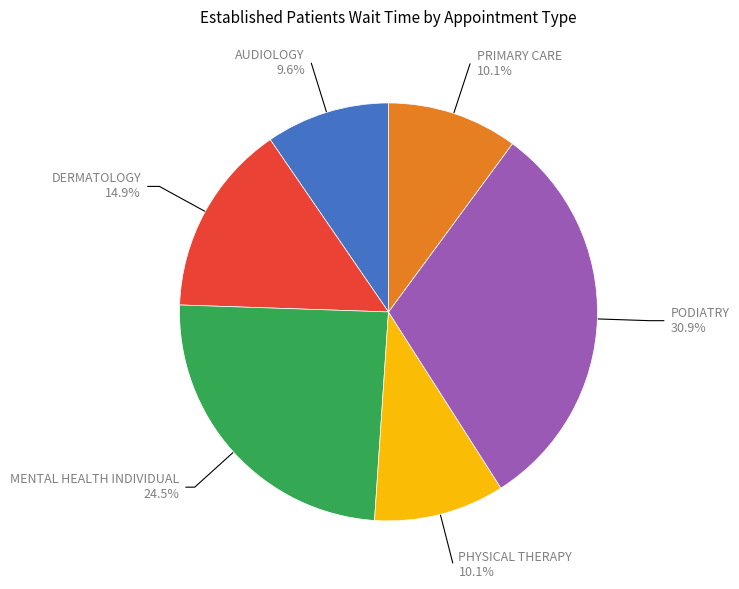

What percentage is NOT represented by PODIATRY?

69.1%